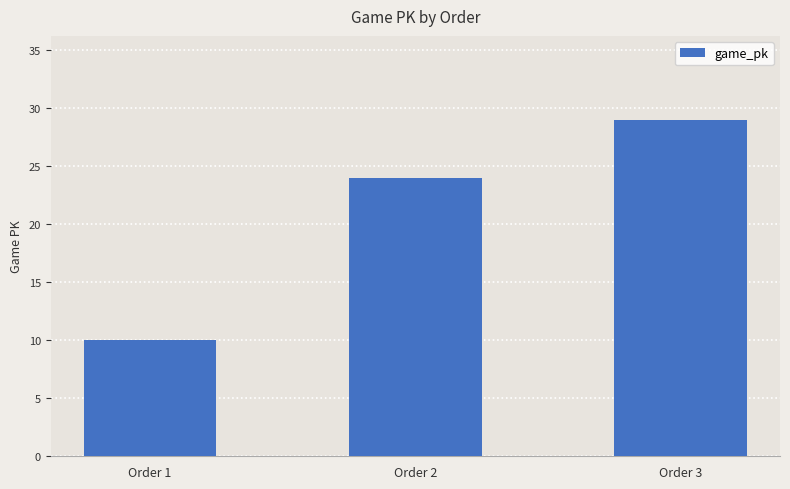

What is the average value?

21